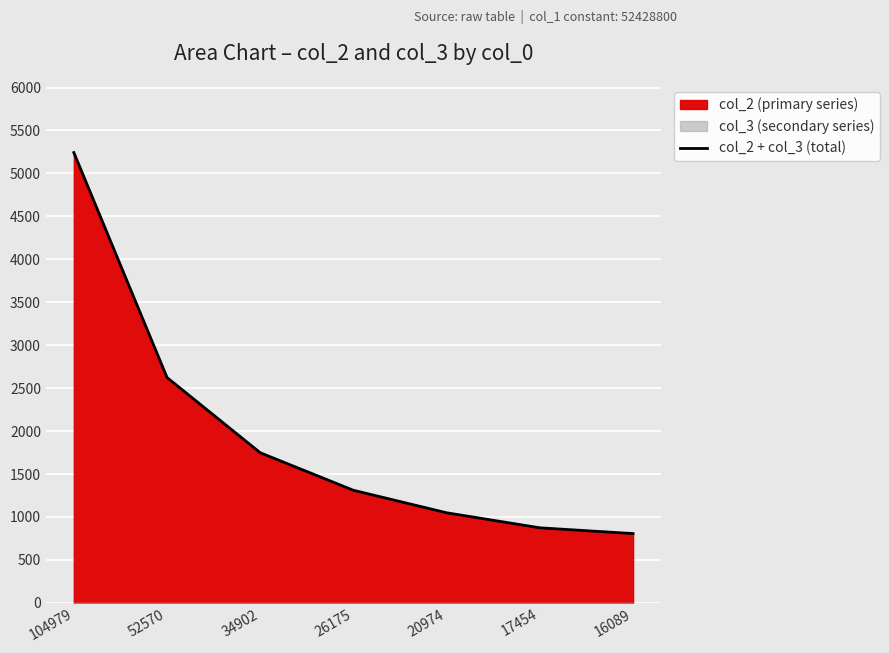

What is the change in value from 52570 to 20974?

-1575